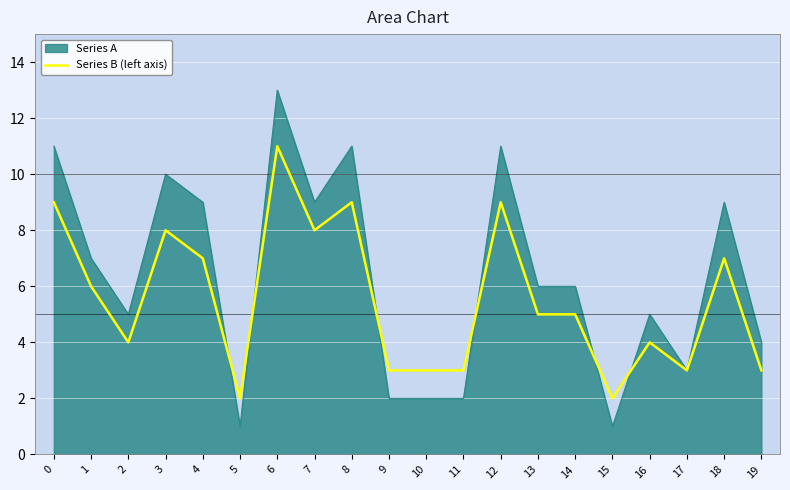

Rank the series by their average value, from lowest to highest.

Series B (left axis), Series A